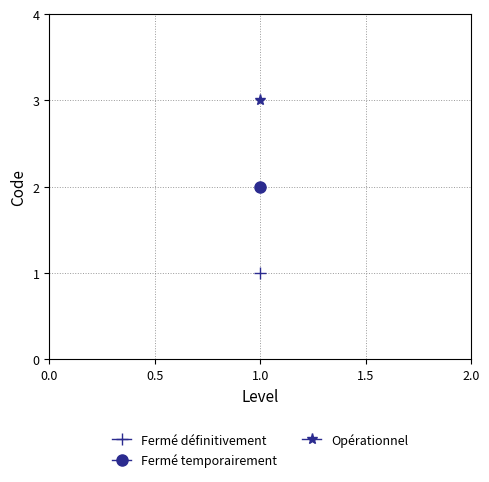

Reading right to left, list all the values displayed in this chart.

3	2	1